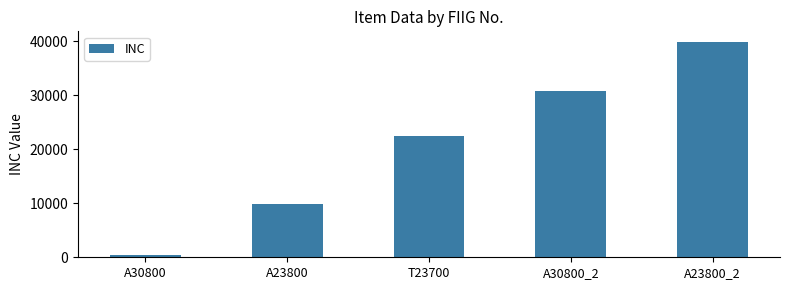

The chart shows a value of 430 at A30800. True or false?

True